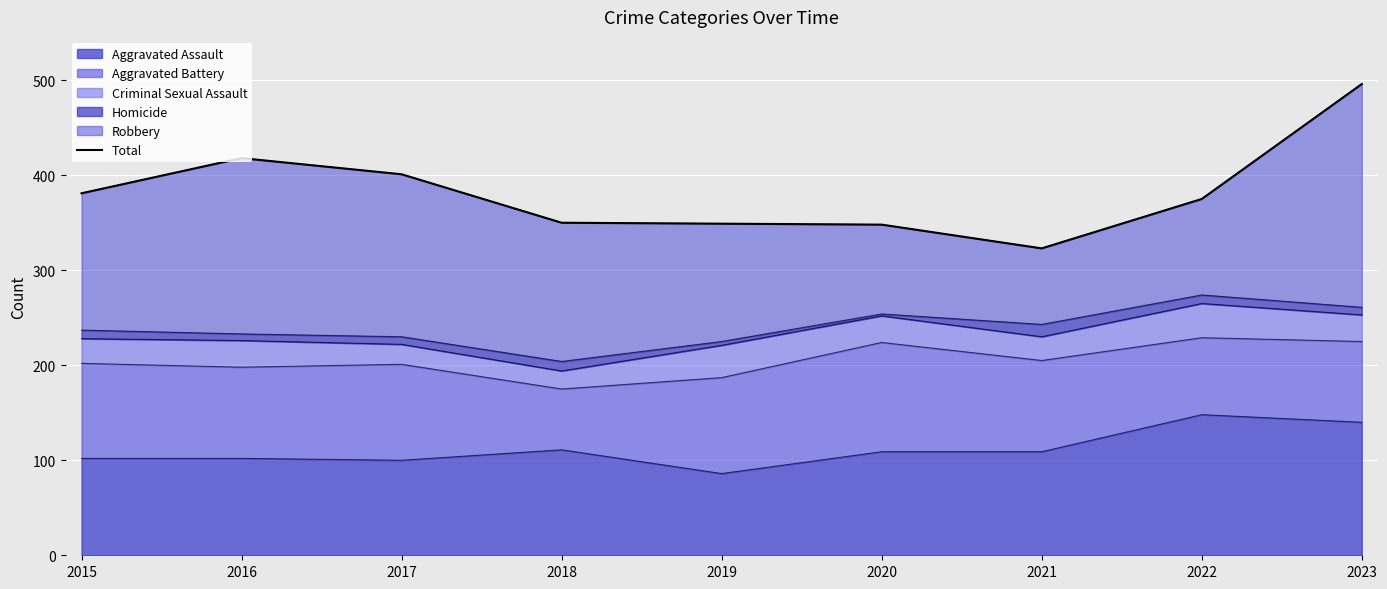

What is the sum of all values?

3441